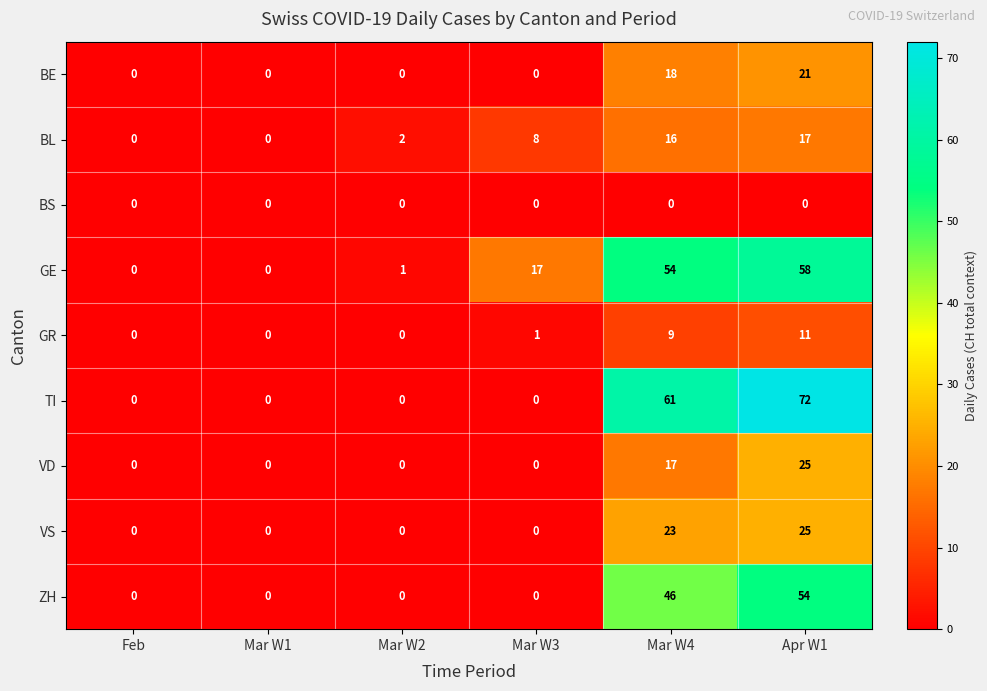

How many BE values are between 0 and 18?

5